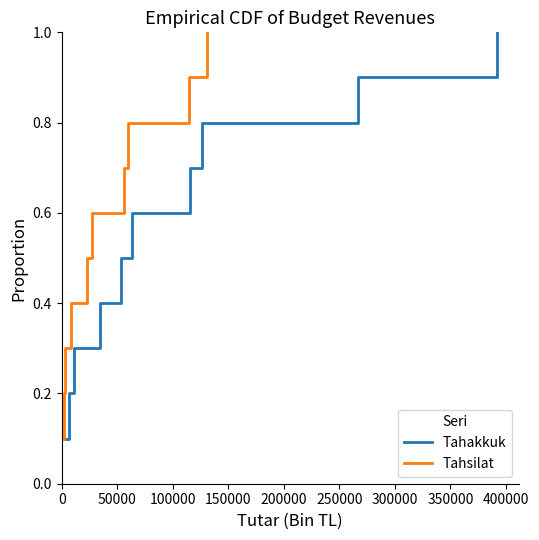

The Tahakkuk series shows 0.3 at 250000. True or false?

False